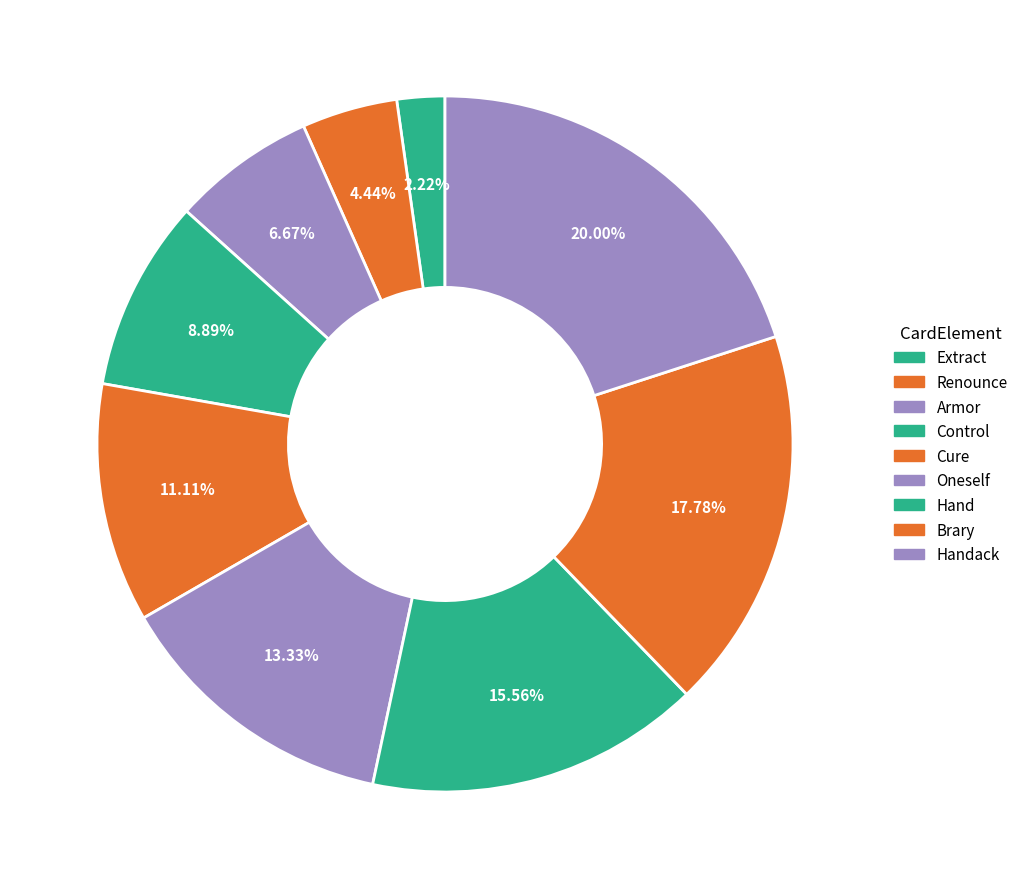

What percentage do Oneself and Renounce together represent?

17.8%